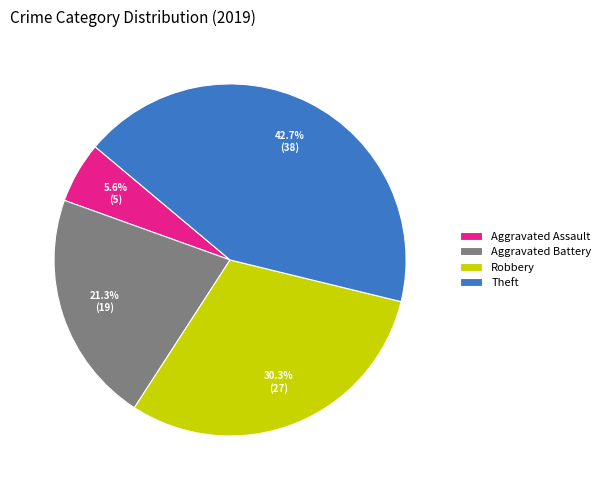

Does Theft account for over 50% of the chart?

No